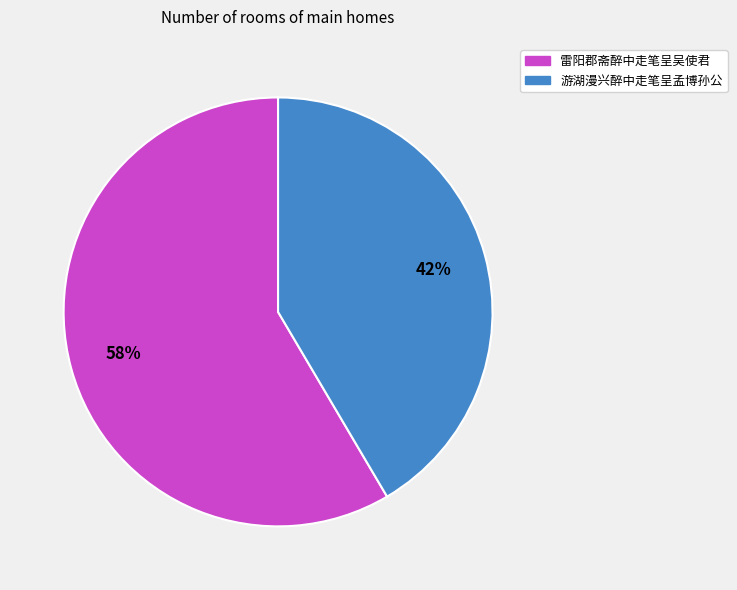

To the nearest percent, what percentage of the pie is 雷阳郡斋醉中走笔呈吴使君?

58%